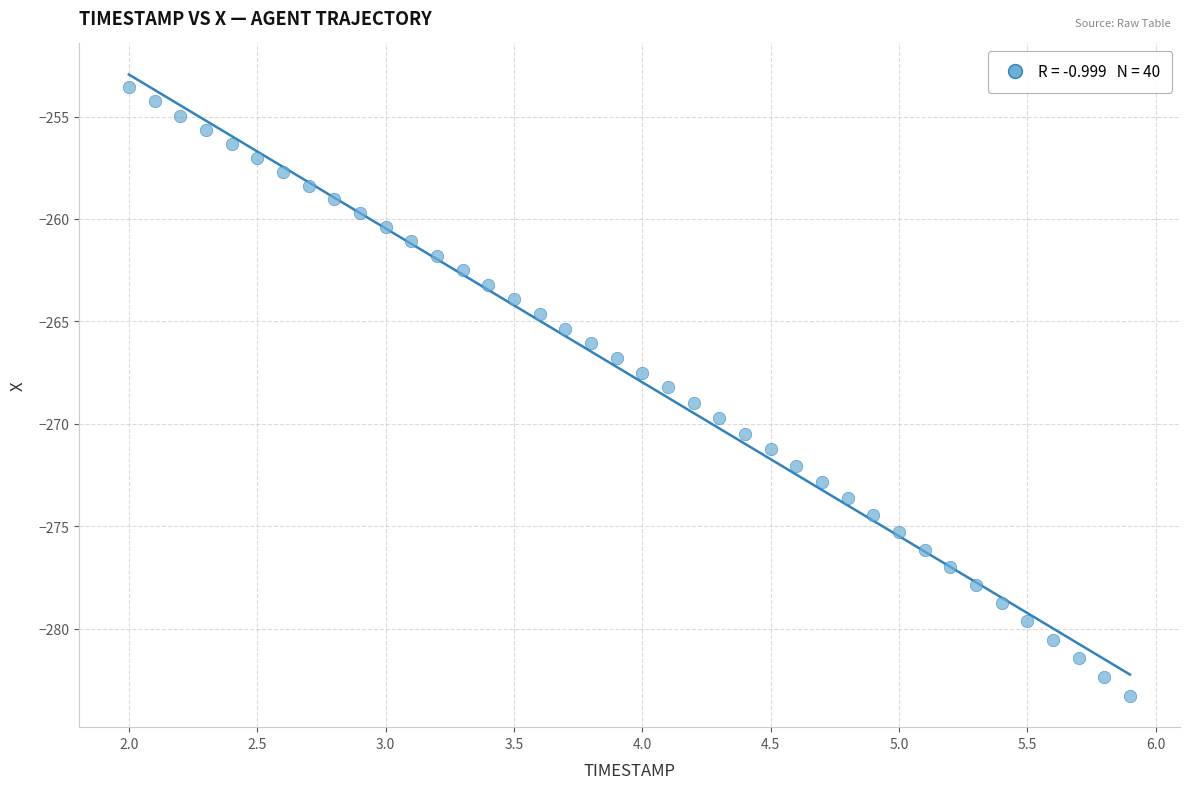

What is the range of X values (max minus min)?

3.9